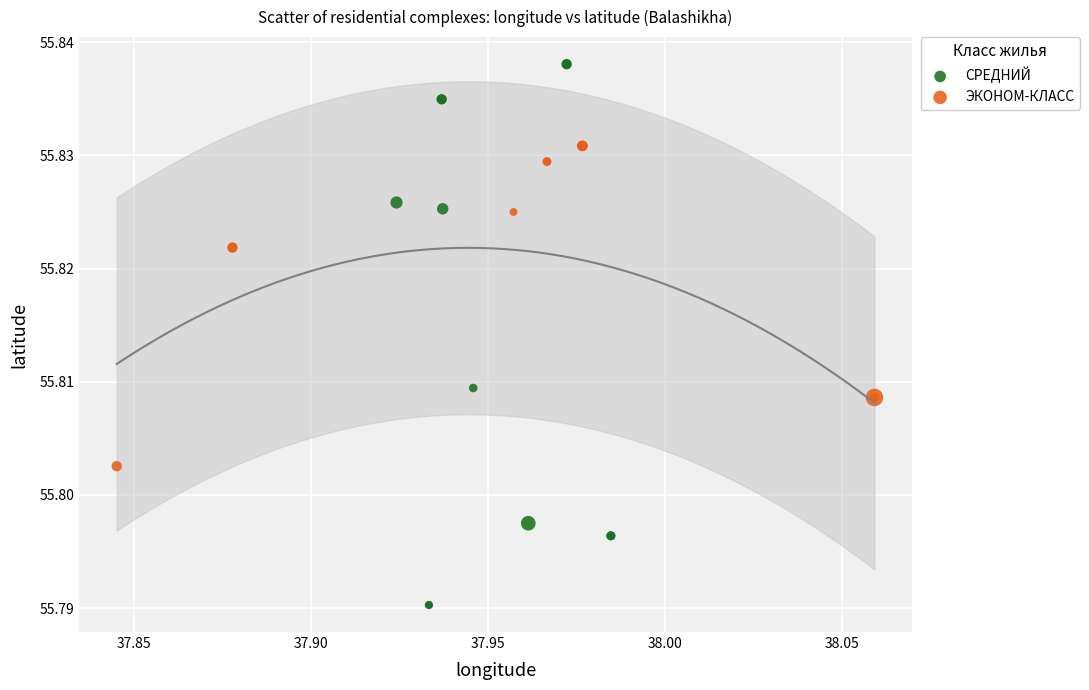

Which series has the largest Y range (max minus min)?

СРЕДНИЙ